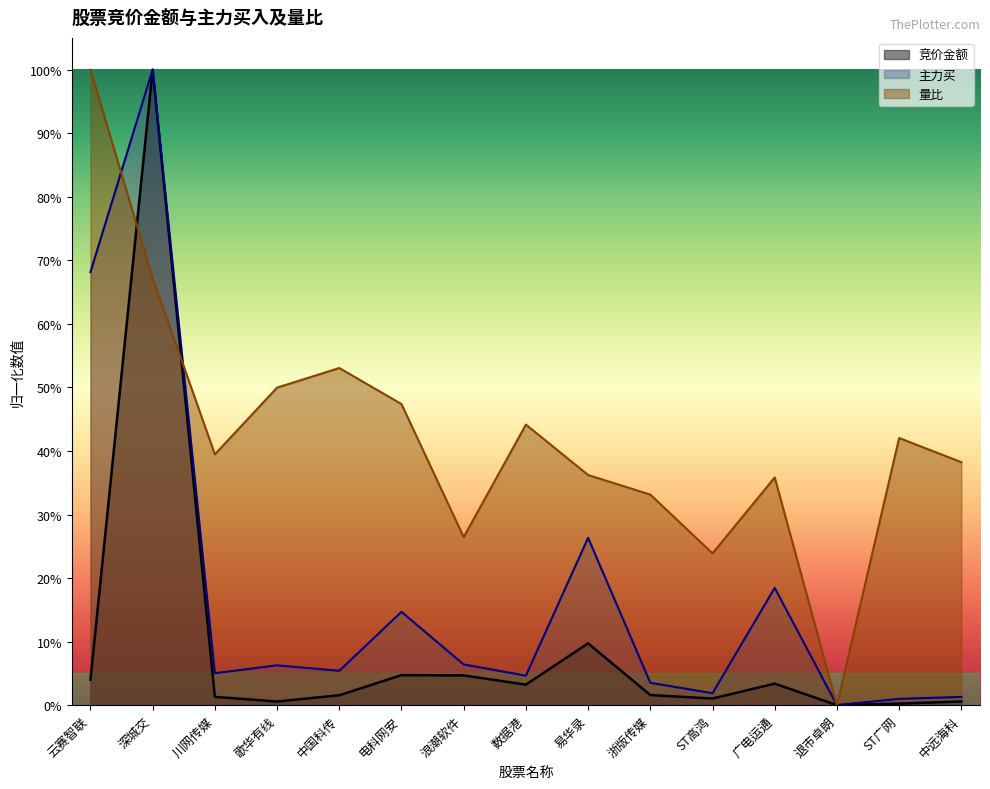

List the series in order of their peak value, highest first.

竞价金额, 主力买, 量比